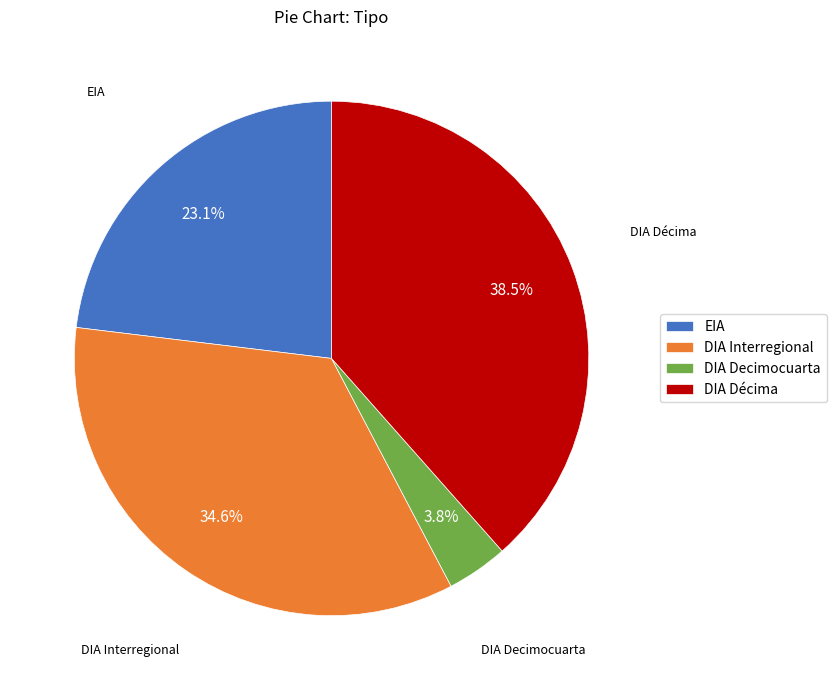

What percentage is NOT represented by EIA?

76.9%